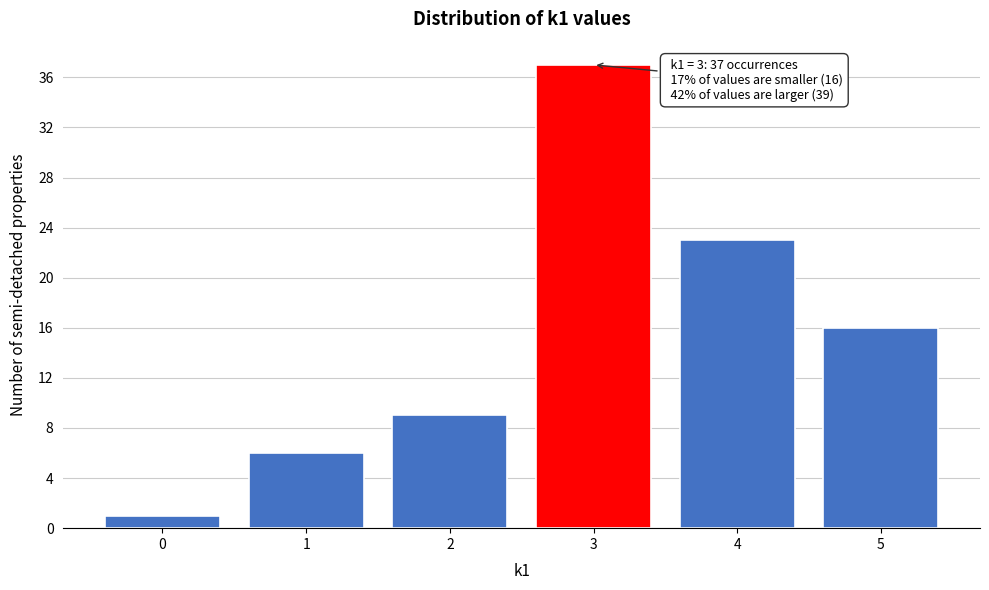

Which range on the x-axis has the tallest bar?

2.5 to 3.5